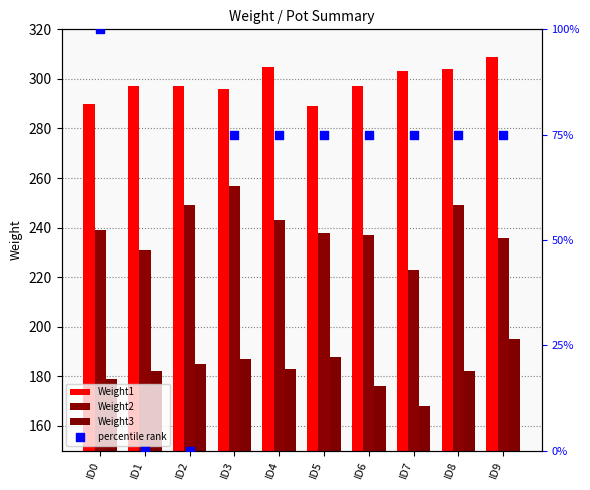

What are all the series names shown in the legend?

Weight1, Weight2, Weight3, percentile rank